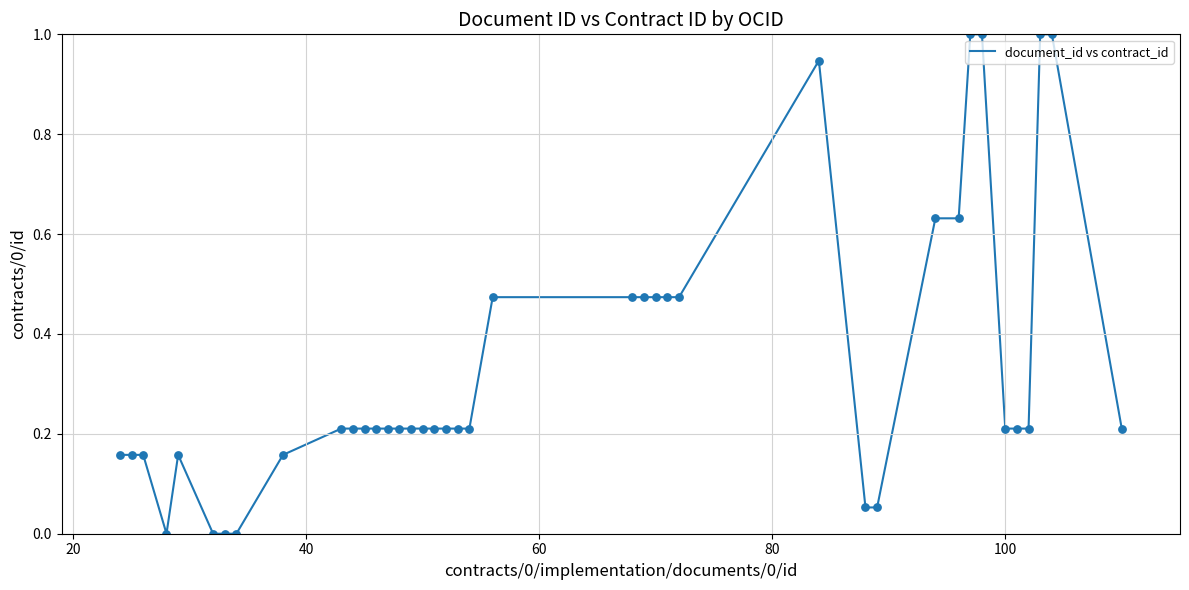

What is the difference between the maximum and minimum values?

1.0